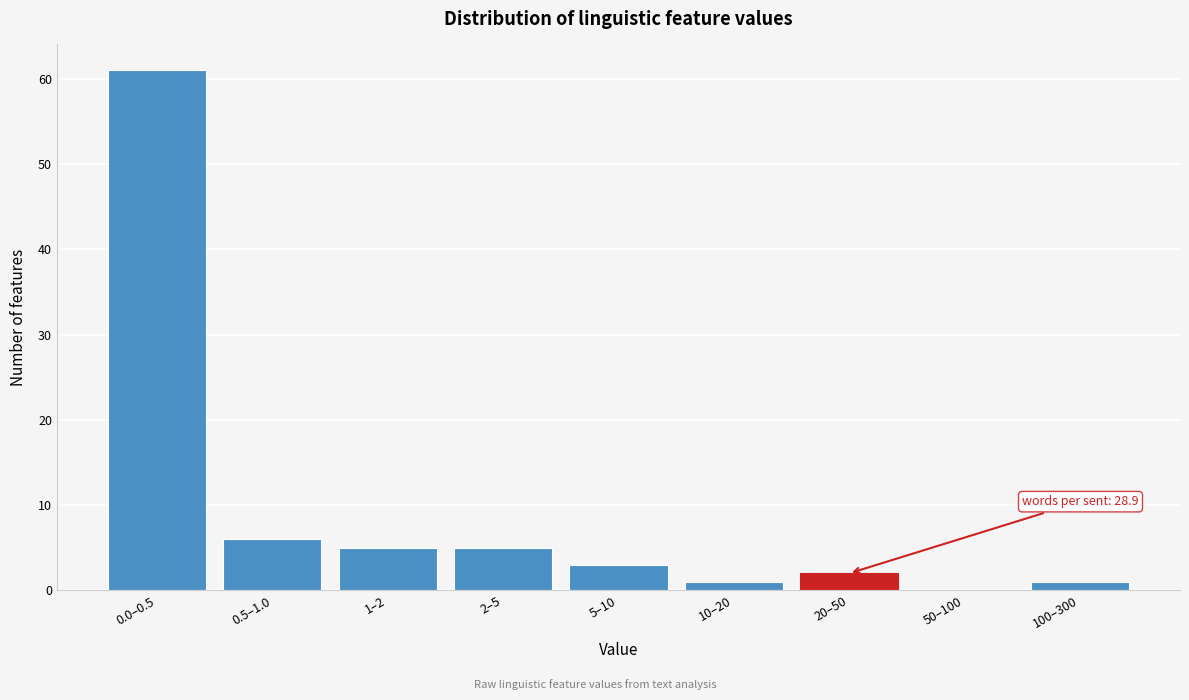

Reading right to left, list all the values displayed in this chart.

100–300=1	50–100=0	20–50=2	10–20=1	5–10=3	2–5=5	1–2=5	0.5–1.0=6	0.0–0.5=61